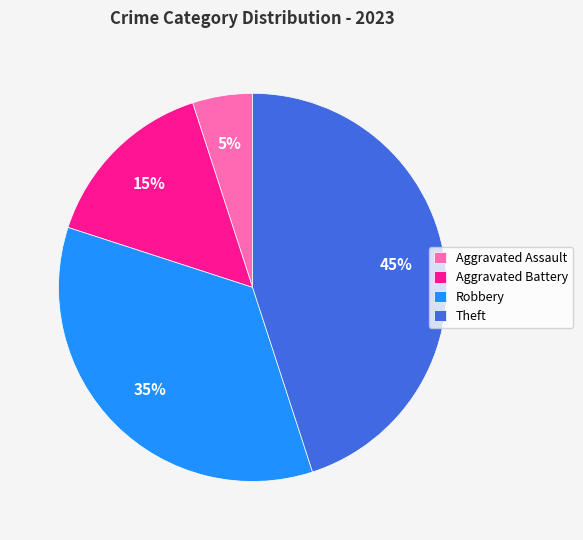

Is the sum of Theft and Aggravated Battery greater than half?

Yes